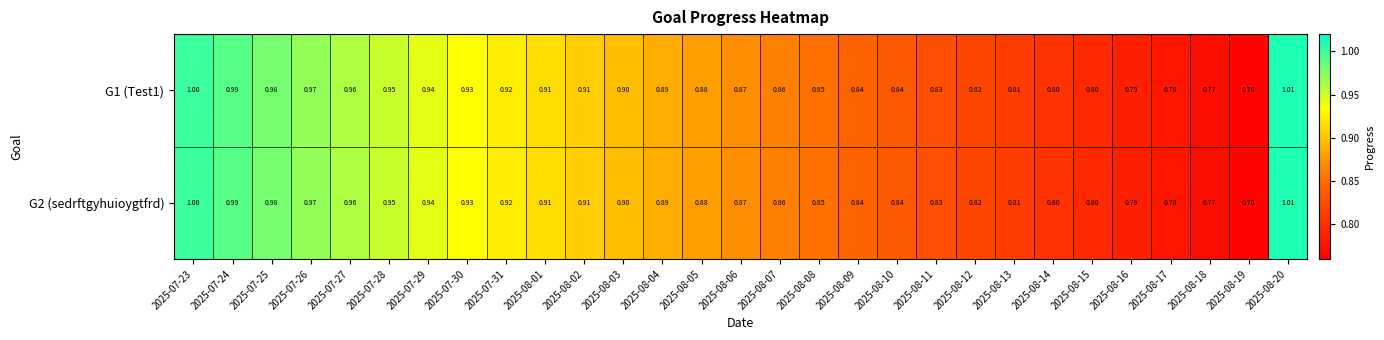

Is the value of G1 (Test1) at 2025-07-24 greater than the value of G2 (sedrftgyhuioygtfrd) at 2025-08-16?

Yes